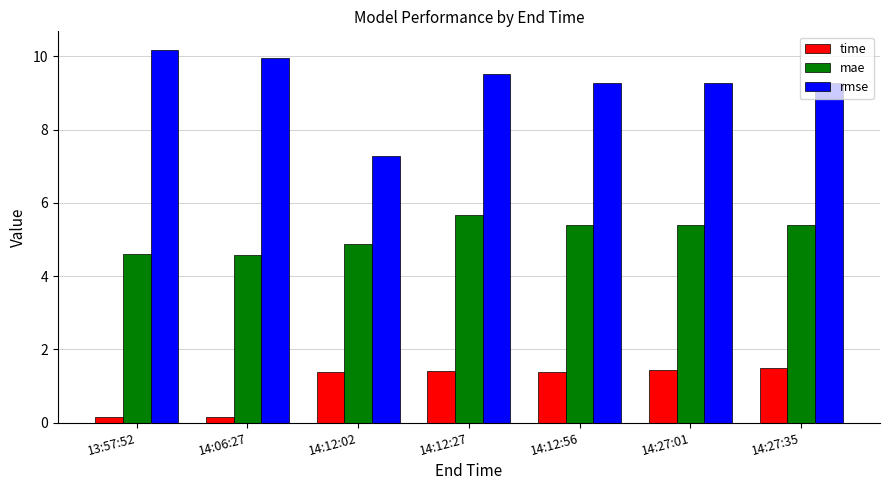

How many data points in time are above 1?

5